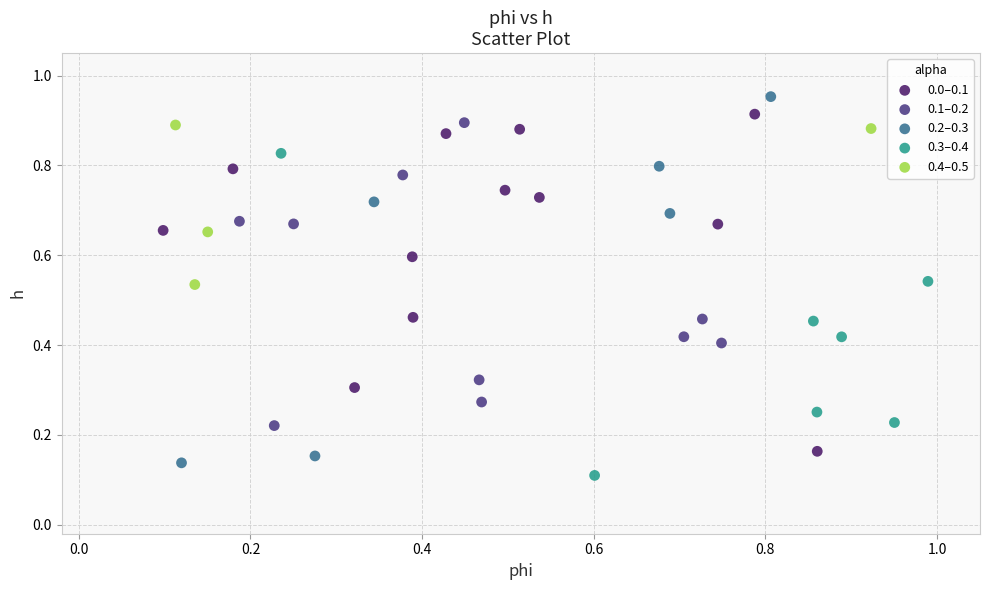

Which series reaches the minimum Y coordinate?

0.3–0.4